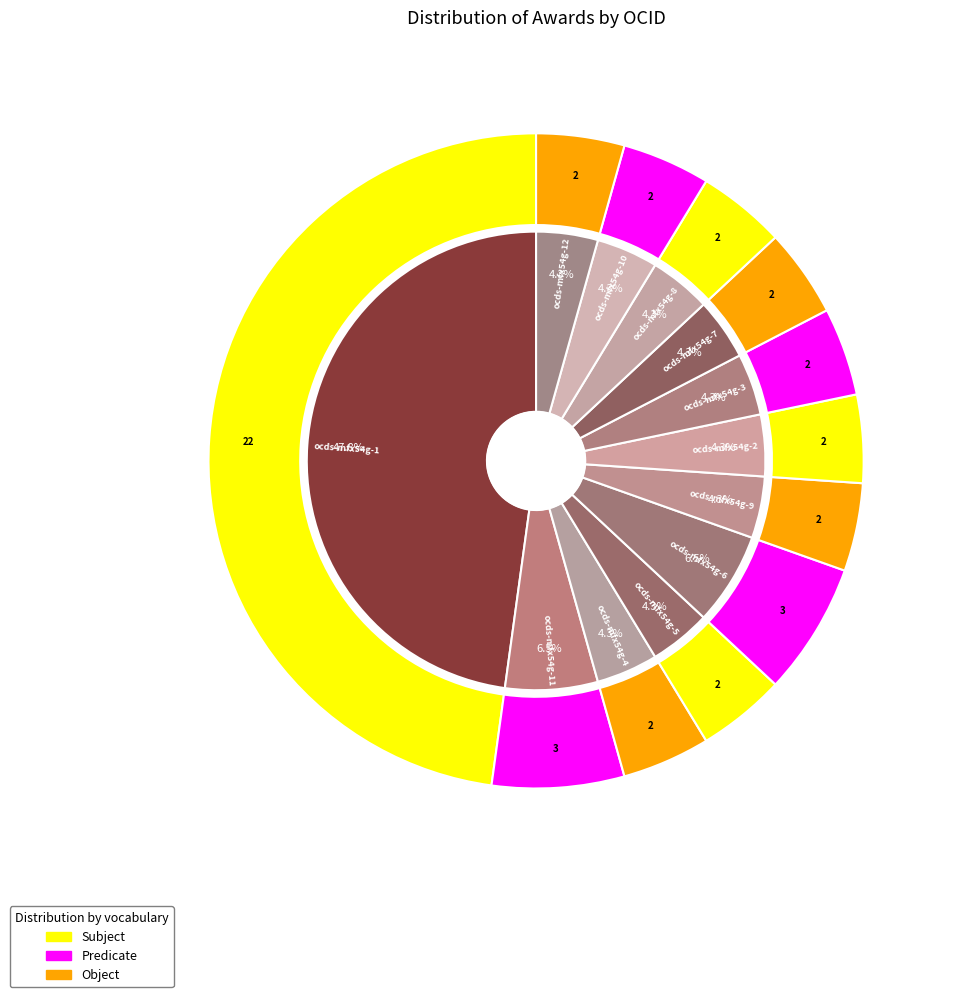

What percentage is the ocds-mfx54g-4 slice, to the nearest percent?

4%